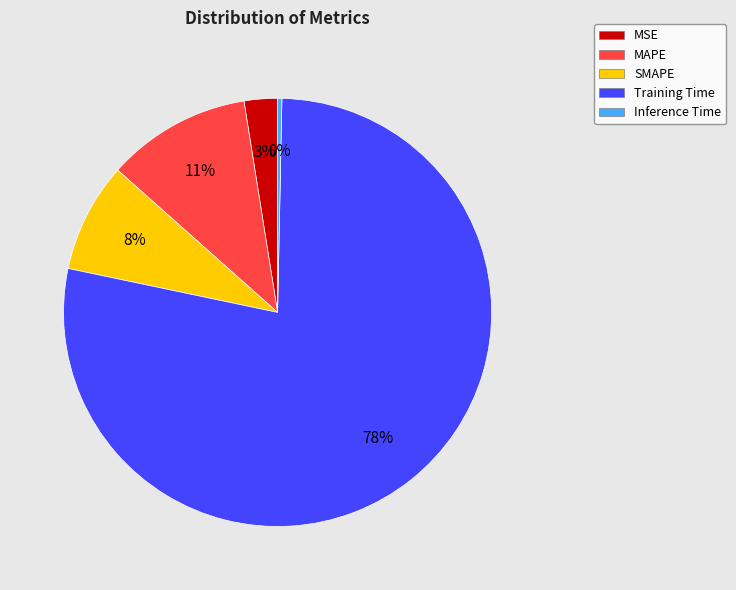

Is the sum of MSE and MAPE greater than half?

No